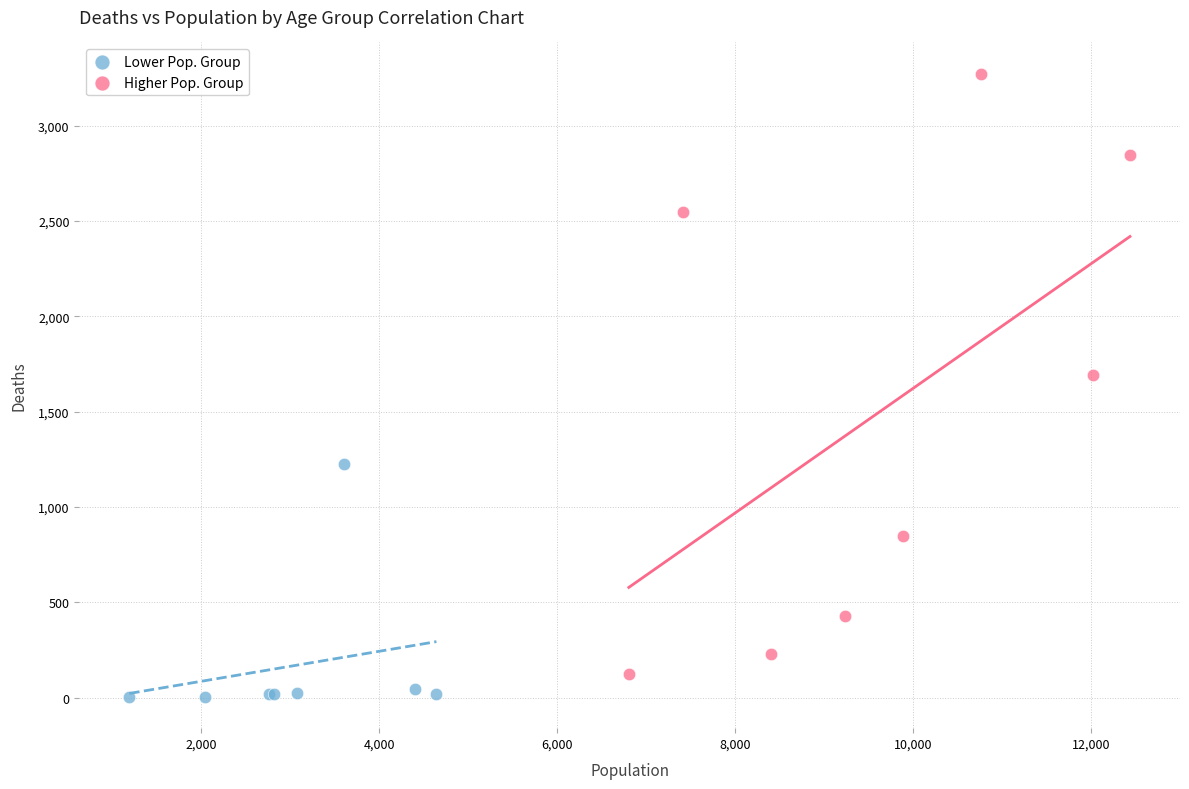

Which series reaches the minimum Y coordinate?

Lower Pop. Group